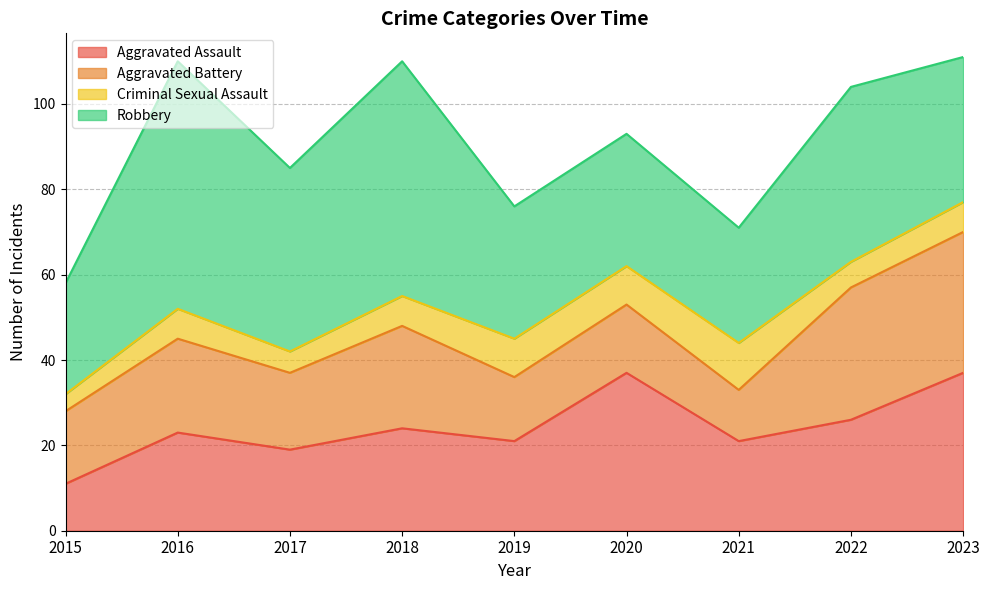

True or false: Aggravated Battery and Criminal Sexual Assault cross at least once.

False